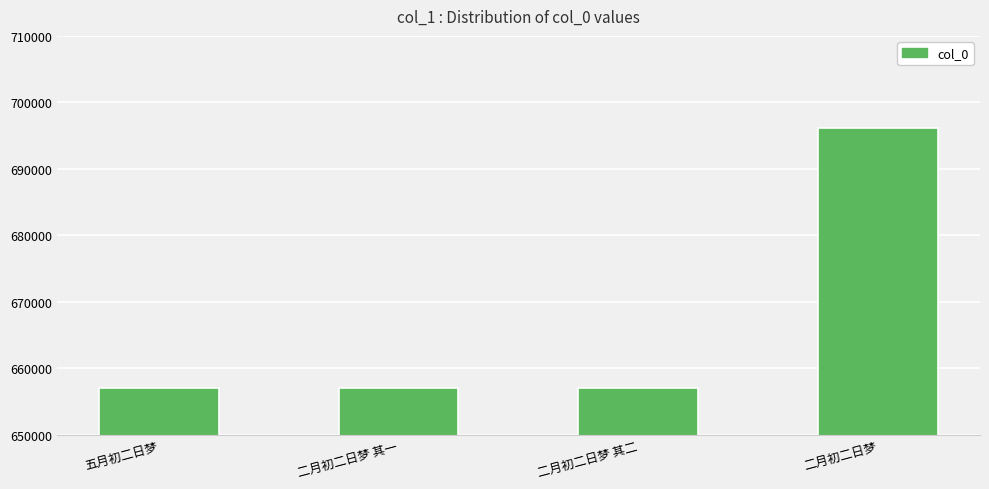

What is the average value?

666810